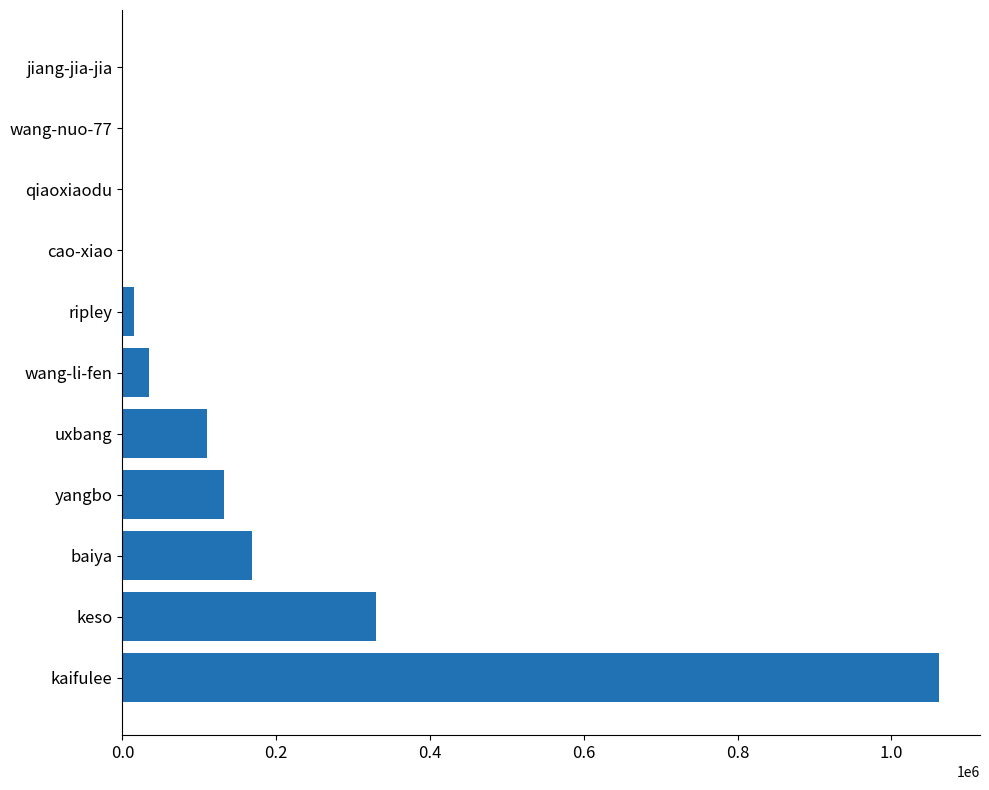

The chart shows a value of 486033 at keso. True or false?

False